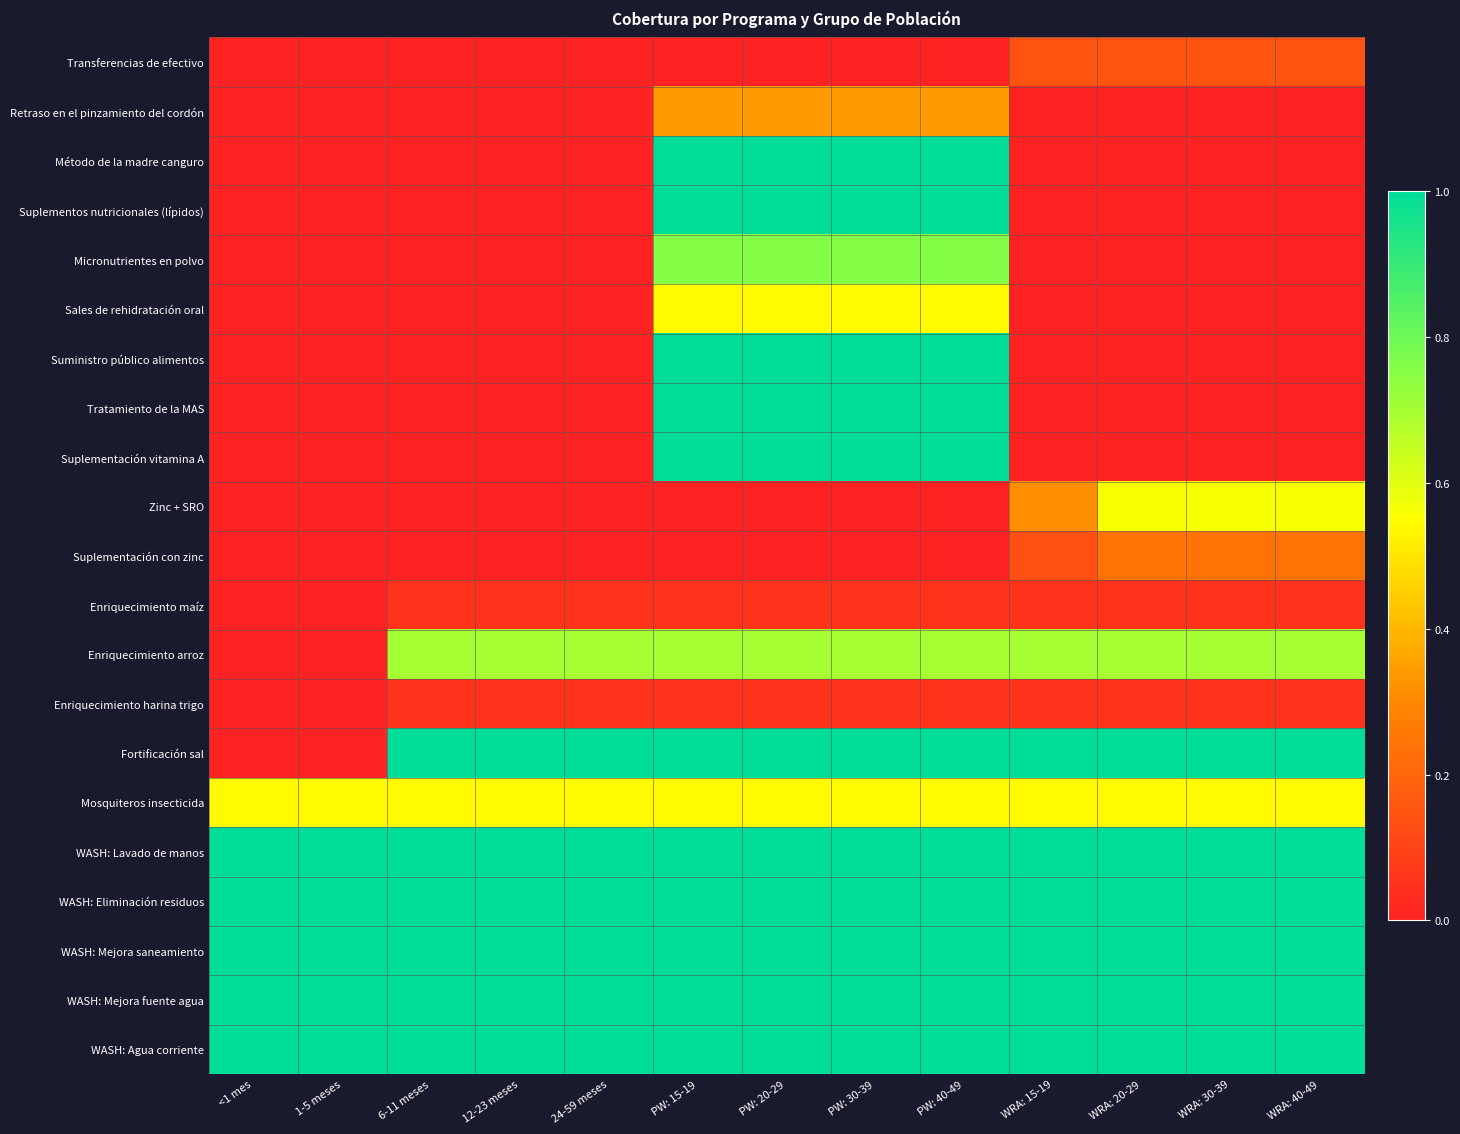

Reading left to right, list all the values displayed in this chart.

Transferencias de efectivo: <1 mes=0.0	1-5 meses=0.0	6-11 meses=0.0	12-23 meses=0.0	24-59 meses=0.0	PW: 15-19=0.0	PW: 20-29=0.0	PW: 30-39=0.0	PW: 40-49=0.0	WRA: 15-19=0.1	WRA: 20-29=0.1	WRA: 30-39=0.1	WRA: 40-49=0.1
Retraso en el pinzamiento del cordón: <1 mes=0.0	1-5 meses=0.0	6-11 meses=0.0	12-23 meses=0.0	24-59 meses=0.0	PW: 15-19=0.3	PW: 20-29=0.3	PW: 30-39=0.3	PW: 40-49=0.3	WRA: 15-19=0.0	WRA: 20-29=0.0	WRA: 30-39=0.0	WRA: 40-49=0.0
Método de la madre canguro: <1 mes=0.0	1-5 meses=0.0	6-11 meses=0.0	12-23 meses=0.0	24-59 meses=0.0	PW: 15-19=1.0	PW: 20-29=1.0	PW: 30-39=1.0	PW: 40-49=1.0	WRA: 15-19=0.0	WRA: 20-29=0.0	WRA: 30-39=0.0	WRA: 40-49=0.0
Suplementos nutricionales (lípidos): <1 mes=0.0	1-5 meses=0.0	6-11 meses=0.0	12-23 meses=0.0	24-59 meses=0.0	PW: 15-19=1.0	PW: 20-29=1.0	PW: 30-39=1.0	PW: 40-49=1.0	WRA: 15-19=0.0	WRA: 20-29=0.0	WRA: 30-39=0.0	WRA: 40-49=0.0
Micronutrientes en polvo: <1 mes=0.0	1-5 meses=0.0	6-11 meses=0.0	12-23 meses=0.0	24-59 meses=0.0	PW: 15-19=0.8	PW: 20-29=0.8	PW: 30-39=0.8	PW: 40-49=0.8	WRA: 15-19=0.0	WRA: 20-29=0.0	WRA: 30-39=0.0	WRA: 40-49=0.0
Sales de rehidratación oral: <1 mes=0.0	1-5 meses=0.0	6-11 meses=0.0	12-23 meses=0.0	24-59 meses=0.0	PW: 15-19=0.5	PW: 20-29=0.5	PW: 30-39=0.5	PW: 40-49=0.5	WRA: 15-19=0.0	WRA: 20-29=0.0	WRA: 30-39=0.0	WRA: 40-49=0.0
Suministro público alimentos: <1 mes=0.0	1-5 meses=0.0	6-11 meses=0.0	12-23 meses=0.0	24-59 meses=0.0	PW: 15-19=1.0	PW: 20-29=1.0	PW: 30-39=1.0	PW: 40-49=1.0	WRA: 15-19=0.0	WRA: 20-29=0.0	WRA: 30-39=0.0	WRA: 40-49=0.0
Tratamiento de la MAS: <1 mes=0.0	1-5 meses=0.0	6-11 meses=0.0	12-23 meses=0.0	24-59 meses=0.0	PW: 15-19=1.0	PW: 20-29=1.0	PW: 30-39=1.0	PW: 40-49=1.0	WRA: 15-19=0.0	WRA: 20-29=0.0	WRA: 30-39=0.0	WRA: 40-49=0.0
Suplementación vitamina A: <1 mes=0.0	1-5 meses=0.0	6-11 meses=0.0	12-23 meses=0.0	24-59 meses=0.0	PW: 15-19=1.0	PW: 20-29=1.0	PW: 30-39=1.0	PW: 40-49=1.0	WRA: 15-19=0.0	WRA: 20-29=0.0	WRA: 30-39=0.0	WRA: 40-49=0.0
Zinc + SRO: <1 mes=0.0	1-5 meses=0.0	6-11 meses=0.0	12-23 meses=0.0	24-59 meses=0.0	PW: 15-19=0.0	PW: 20-29=0.0	PW: 30-39=0.0	PW: 40-49=0.0	WRA: 15-19=0.3	WRA: 20-29=0.6	WRA: 30-39=0.6	WRA: 40-49=0.6
Suplementación con zinc: <1 mes=0.0	1-5 meses=0.0	6-11 meses=0.0	12-23 meses=0.0	24-59 meses=0.0	PW: 15-19=0.0	PW: 20-29=0.0	PW: 30-39=0.0	PW: 40-49=0.0	WRA: 15-19=0.1	WRA: 20-29=0.2	WRA: 30-39=0.2	WRA: 40-49=0.2
Enriquecimiento maíz: <1 mes=0.0	1-5 meses=0.0	6-11 meses=0.1	12-23 meses=0.1	24-59 meses=0.1	PW: 15-19=0.1	PW: 20-29=0.1	PW: 30-39=0.1	PW: 40-49=0.1	WRA: 15-19=0.1	WRA: 20-29=0.1	WRA: 30-39=0.1	WRA: 40-49=0.1
Enriquecimiento arroz: <1 mes=0.0	1-5 meses=0.0	6-11 meses=0.7	12-23 meses=0.7	24-59 meses=0.7	PW: 15-19=0.7	PW: 20-29=0.7	PW: 30-39=0.7	PW: 40-49=0.7	WRA: 15-19=0.7	WRA: 20-29=0.7	WRA: 30-39=0.7	WRA: 40-49=0.7
Enriquecimiento harina trigo: <1 mes=0.0	1-5 meses=0.0	6-11 meses=0.1	12-23 meses=0.1	24-59 meses=0.1	PW: 15-19=0.1	PW: 20-29=0.1	PW: 30-39=0.1	PW: 40-49=0.1	WRA: 15-19=0.1	WRA: 20-29=0.1	WRA: 30-39=0.1	WRA: 40-49=0.1
Fortificación sal: <1 mes=0.0	1-5 meses=0.0	6-11 meses=1.0	12-23 meses=1.0	24-59 meses=1.0	PW: 15-19=1.0	PW: 20-29=1.0	PW: 30-39=1.0	PW: 40-49=1.0	WRA: 15-19=1.0	WRA: 20-29=1.0	WRA: 30-39=1.0	WRA: 40-49=1.0
Mosquiteros insecticida: <1 mes=0.5	1-5 meses=0.5	6-11 meses=0.5	12-23 meses=0.5	24-59 meses=0.5	PW: 15-19=0.5	PW: 20-29=0.5	PW: 30-39=0.5	PW: 40-49=0.5	WRA: 15-19=0.5	WRA: 20-29=0.5	WRA: 30-39=0.5	WRA: 40-49=0.5
WASH: Lavado de manos: <1 mes=1.0	1-5 meses=1.0	6-11 meses=1.0	12-23 meses=1.0	24-59 meses=1.0	PW: 15-19=1.0	PW: 20-29=1.0	PW: 30-39=1.0	PW: 40-49=1.0	WRA: 15-19=1.0	WRA: 20-29=1.0	WRA: 30-39=1.0	WRA: 40-49=1.0
WASH: Eliminación residuos: <1 mes=1.0	1-5 meses=1.0	6-11 meses=1.0	12-23 meses=1.0	24-59 meses=1.0	PW: 15-19=1.0	PW: 20-29=1.0	PW: 30-39=1.0	PW: 40-49=1.0	WRA: 15-19=1.0	WRA: 20-29=1.0	WRA: 30-39=1.0	WRA: 40-49=1.0
WASH: Mejora saneamiento: <1 mes=1.0	1-5 meses=1.0	6-11 meses=1.0	12-23 meses=1.0	24-59 meses=1.0	PW: 15-19=1.0	PW: 20-29=1.0	PW: 30-39=1.0	PW: 40-49=1.0	WRA: 15-19=1.0	WRA: 20-29=1.0	WRA: 30-39=1.0	WRA: 40-49=1.0
WASH: Mejora fuente agua: <1 mes=1.0	1-5 meses=1.0	6-11 meses=1.0	12-23 meses=1.0	24-59 meses=1.0	PW: 15-19=1.0	PW: 20-29=1.0	PW: 30-39=1.0	PW: 40-49=1.0	WRA: 15-19=1.0	WRA: 20-29=1.0	WRA: 30-39=1.0	WRA: 40-49=1.0
WASH: Agua corriente: <1 mes=1.0	1-5 meses=1.0	6-11 meses=1.0	12-23 meses=1.0	24-59 meses=1.0	PW: 15-19=1.0	PW: 20-29=1.0	PW: 30-39=1.0	PW: 40-49=1.0	WRA: 15-19=1.0	WRA: 20-29=1.0	WRA: 30-39=1.0	WRA: 40-49=1.0